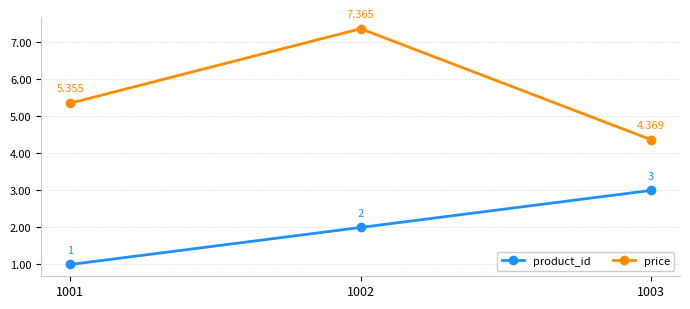

How many product_id values are between 1 and 3?

3